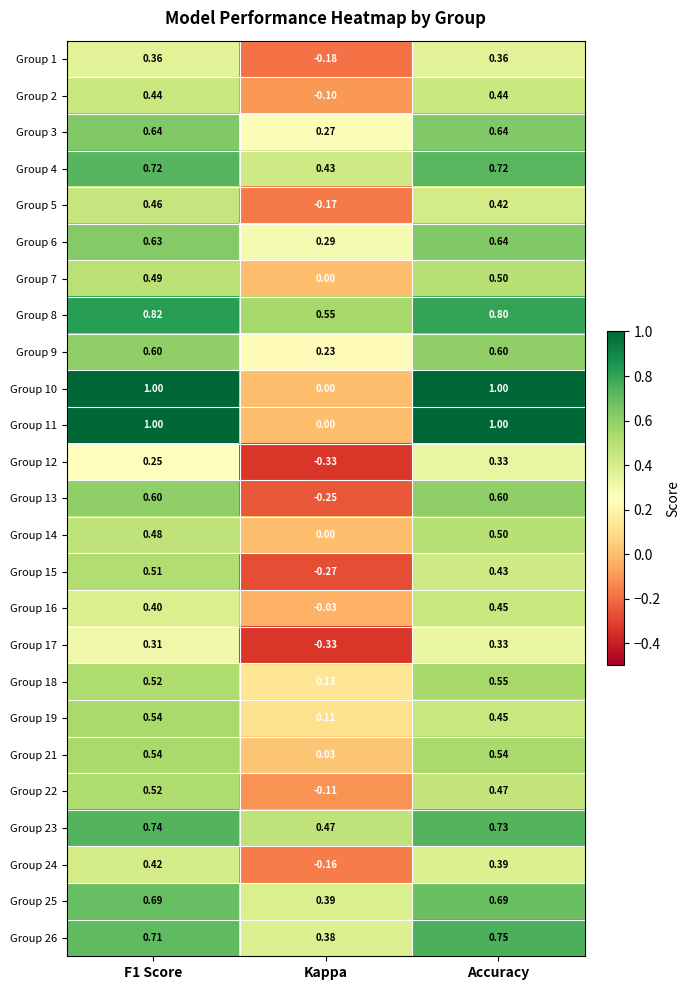

At which label does Group 6 reach its peak?

Accuracy